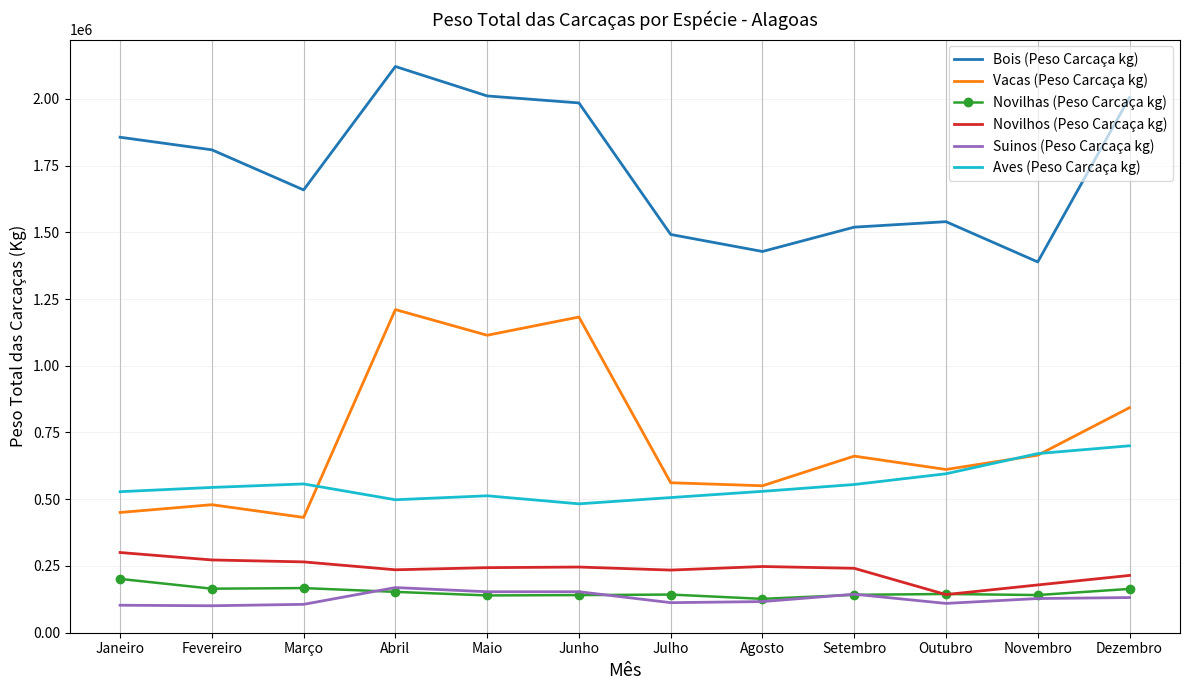

What is the sum of all Aves (Peso Carcaça kg) values?

6677935